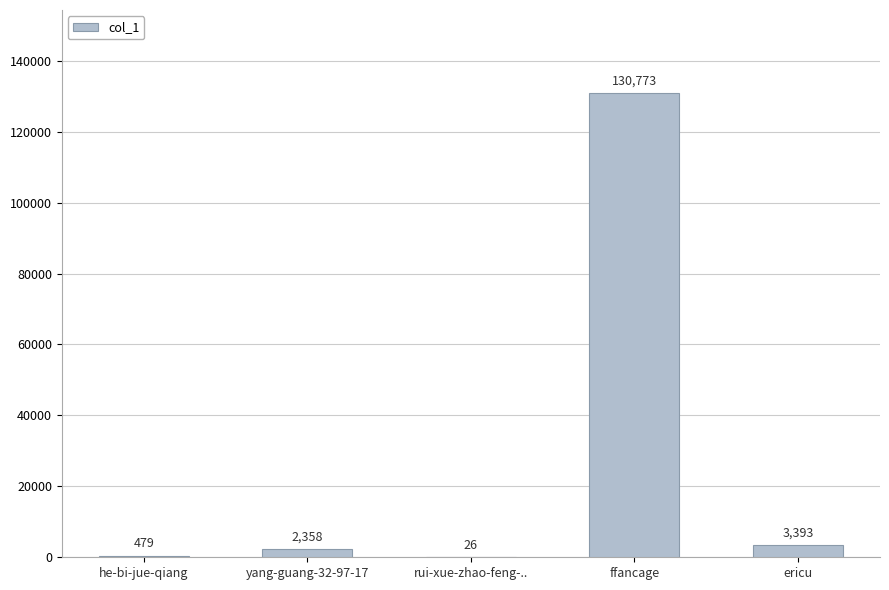

Where is the data nearest to the value 65399?

ericu